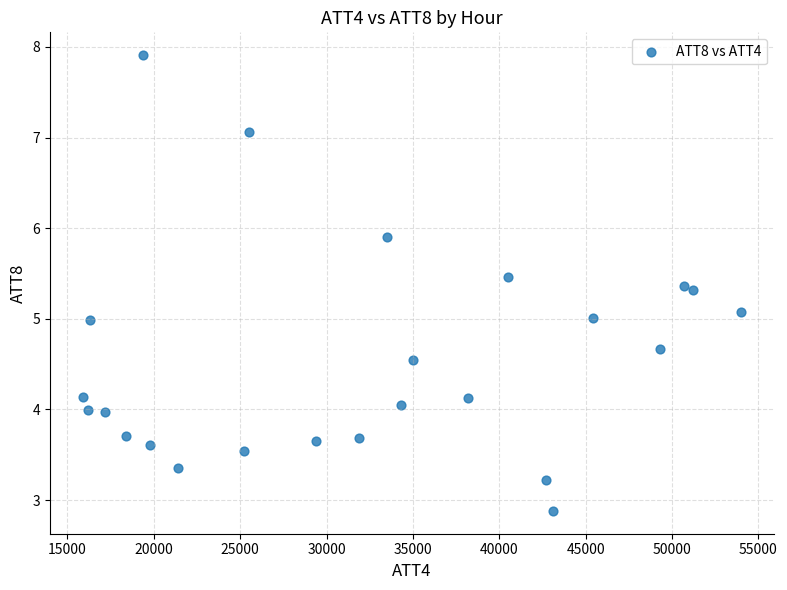

What is the range of Y values (max minus min)?

5.0